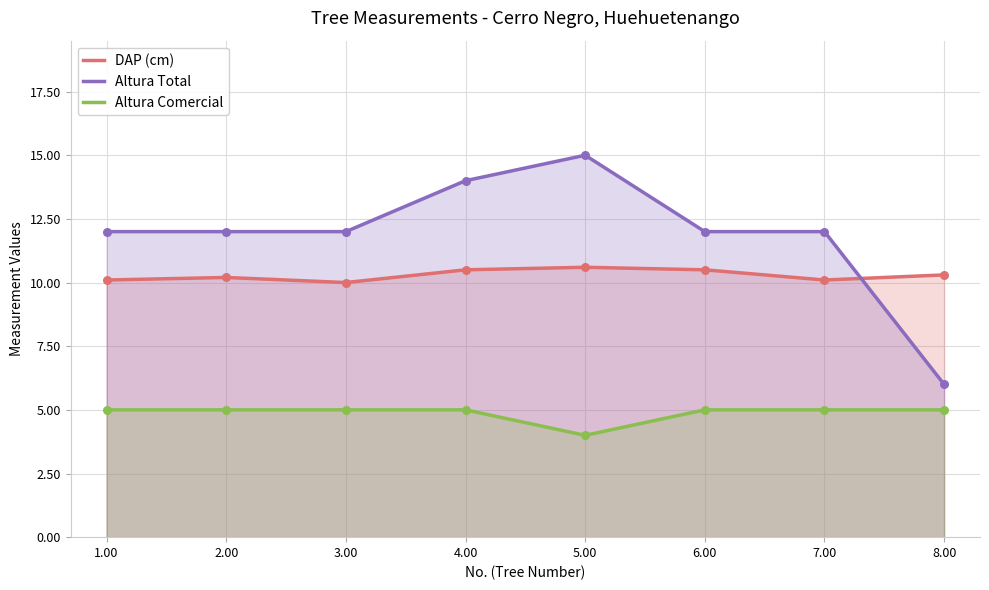

Which series contains the lowest Y value?

Altura Comercial